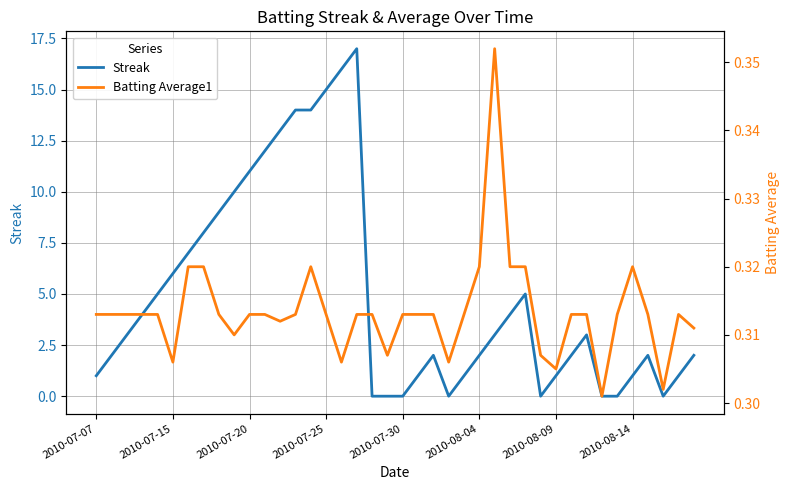

Which series has the largest total across all categories?

Streak